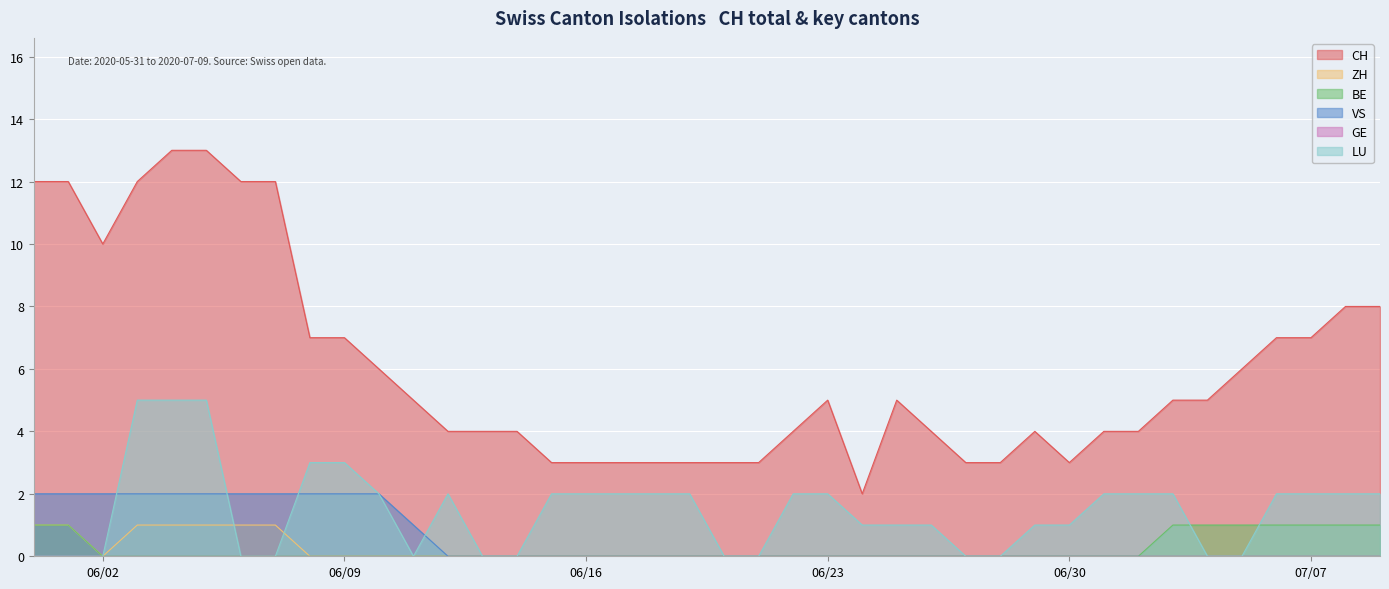

Between 2020-06-06 and 2020-06-28, which series saw the biggest shift?

CH